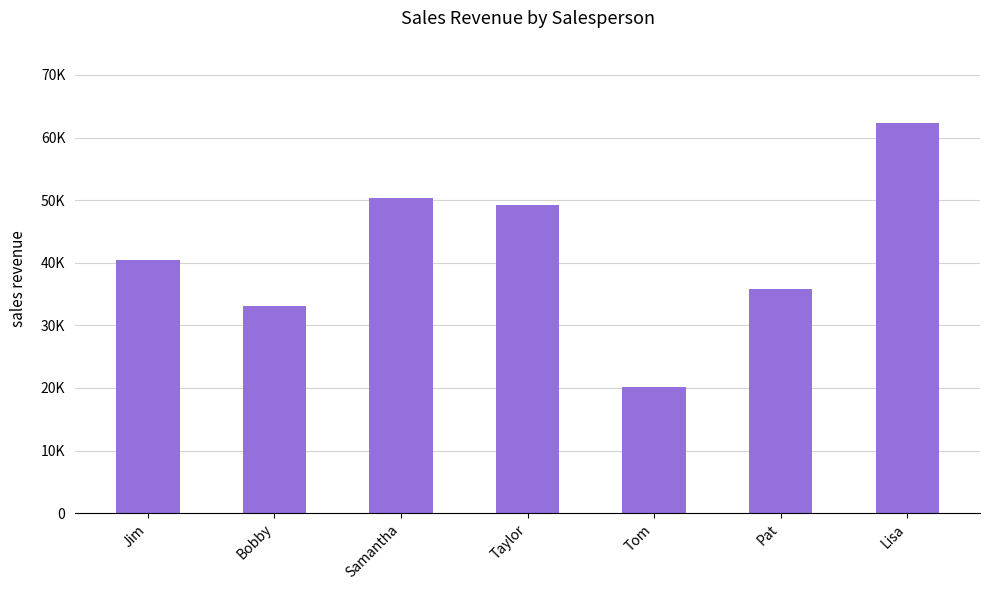

Does the chart contain any negative values?

No